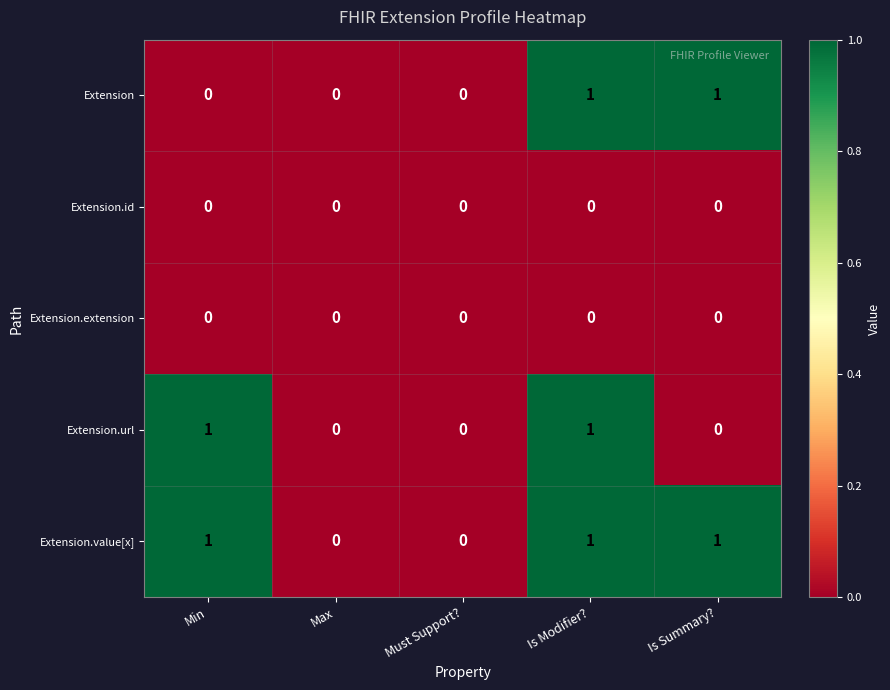

How many Extension values are between 0 and 1?

5